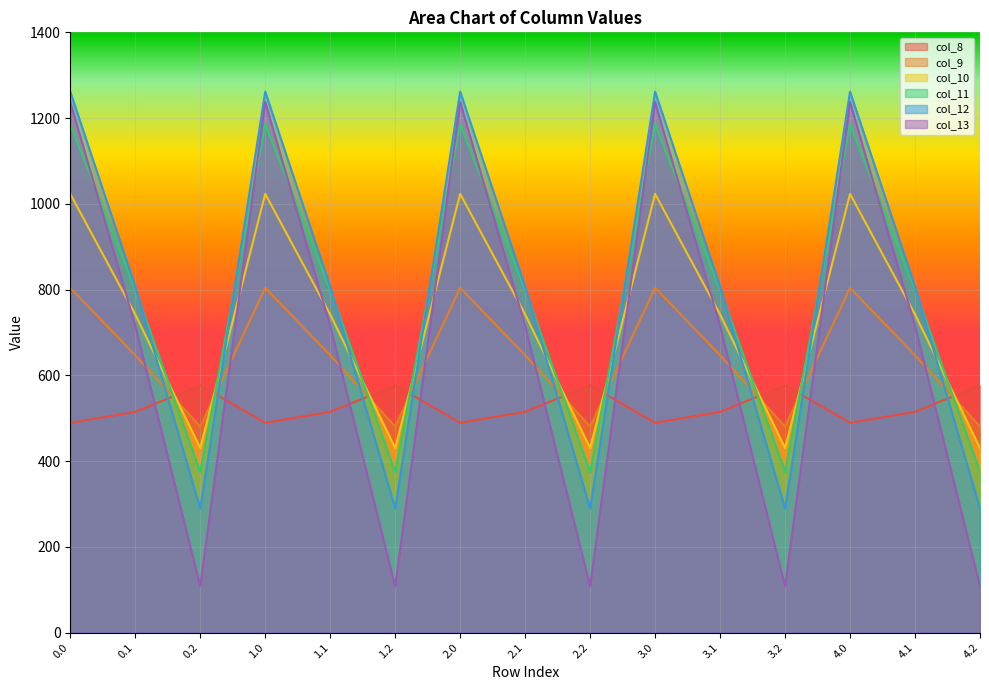

The col_10 series shows 648.5 at 0.2. True or false?

False